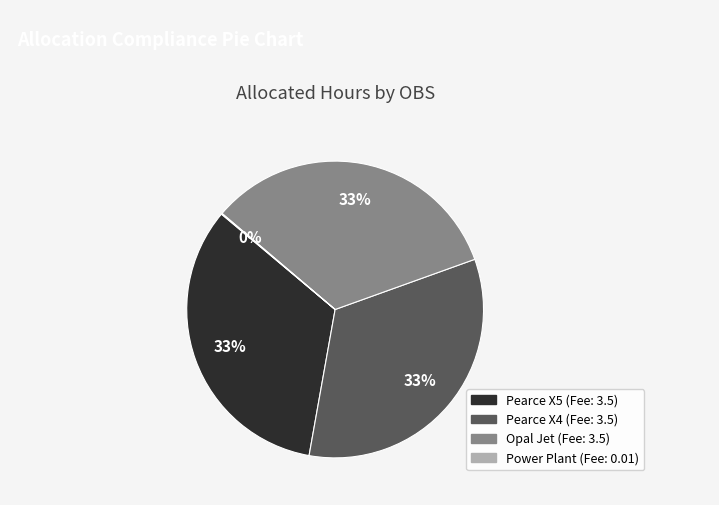

To the nearest percent, what is the average slice percentage?

25%